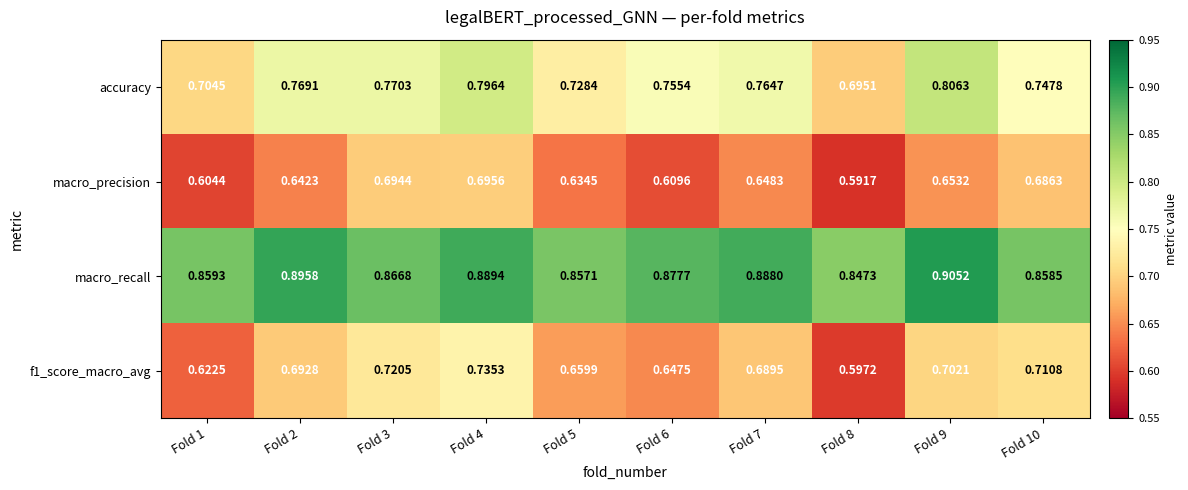

Is the value of macro_precision at Fold 7 greater than the value of macro_recall at Fold 6?

No